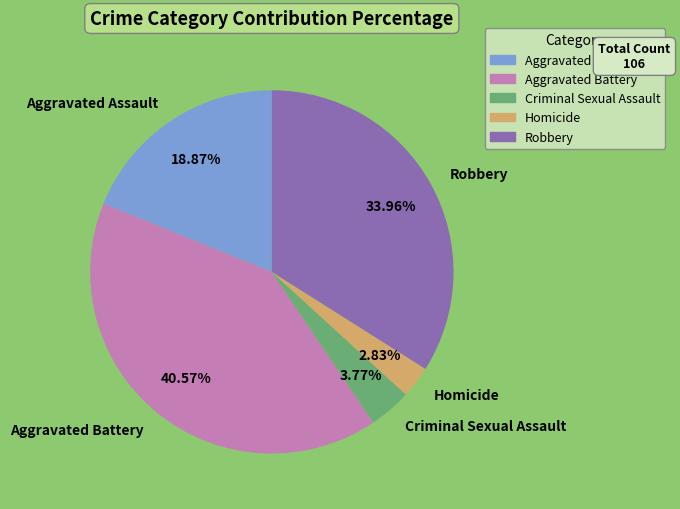

How many segments does this pie chart have?

5